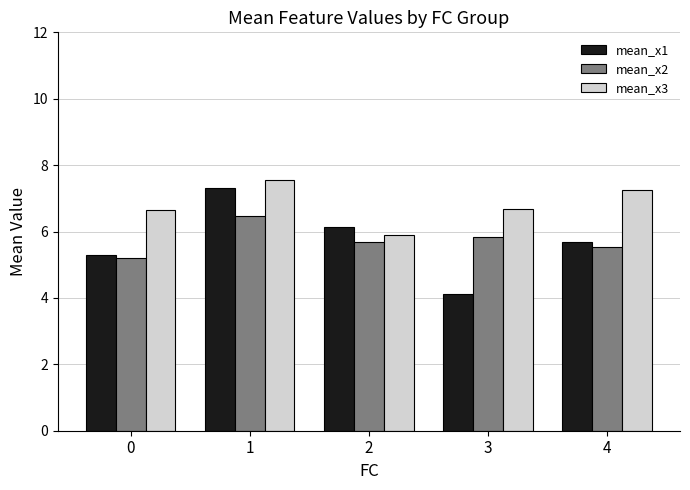

What is the value of the mean_x1 bar at the 3rd from the left?

6.2